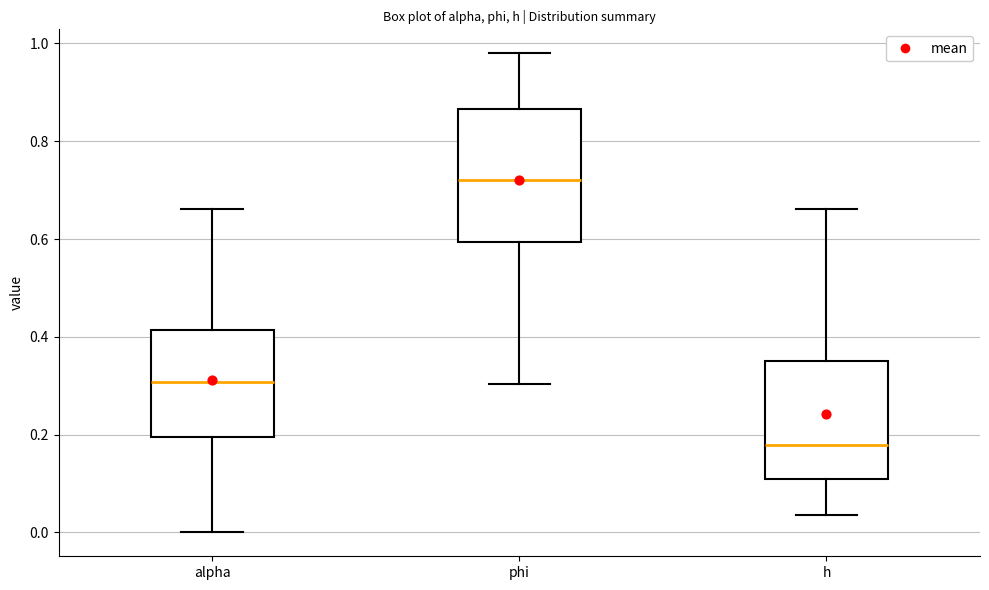

Reading left to right, transcribe this box plot: for each box, give where its median line is, the range the box spans, and where its two whiskers end, as read against the y-axis. The values are not printed on the chart, so give them approximately, as read against the axis.

alpha: median 0.30, box 0.20 to 0.42, whiskers 0.00 to 0.66
phi: median 0.72, box 0.60 to 0.86, whiskers 0.30 to 0.98
h: median 0.18, box 0.10 to 0.36, whiskers 0.04 to 0.66